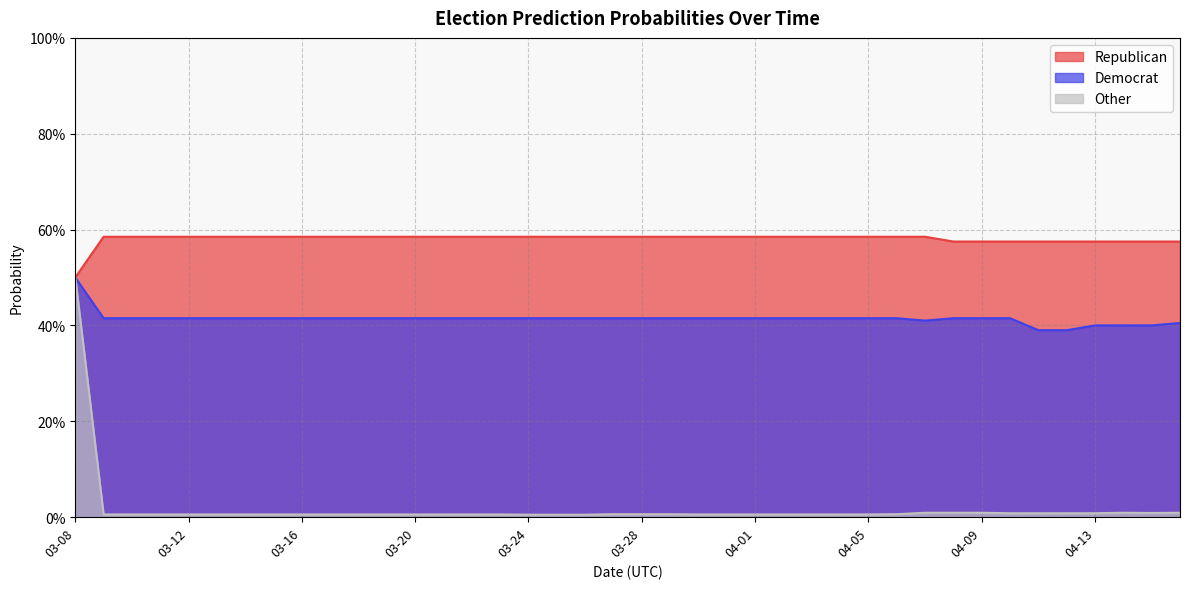

Which has a higher value, 04-08 or 03-11?

03-11